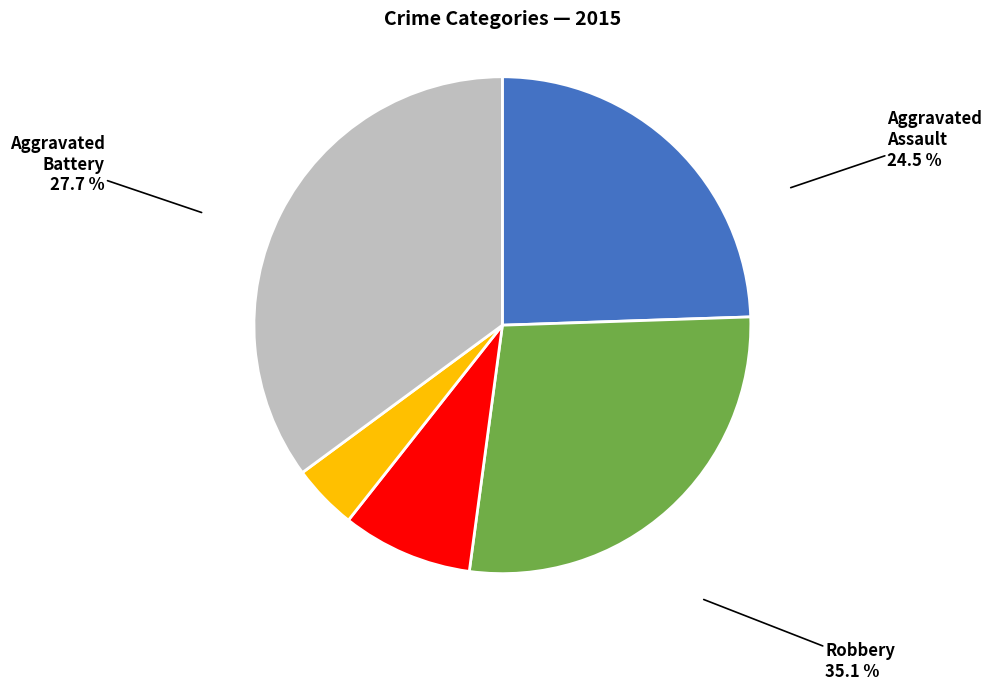

The Homicide slice represents 13% of the pie. True or false?

False